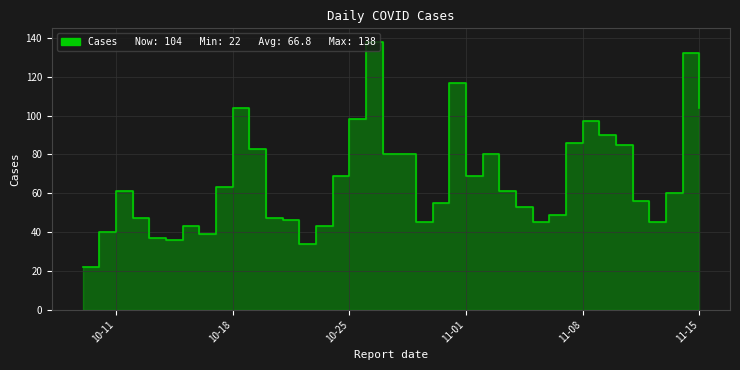

What is the smallest value displayed?

22